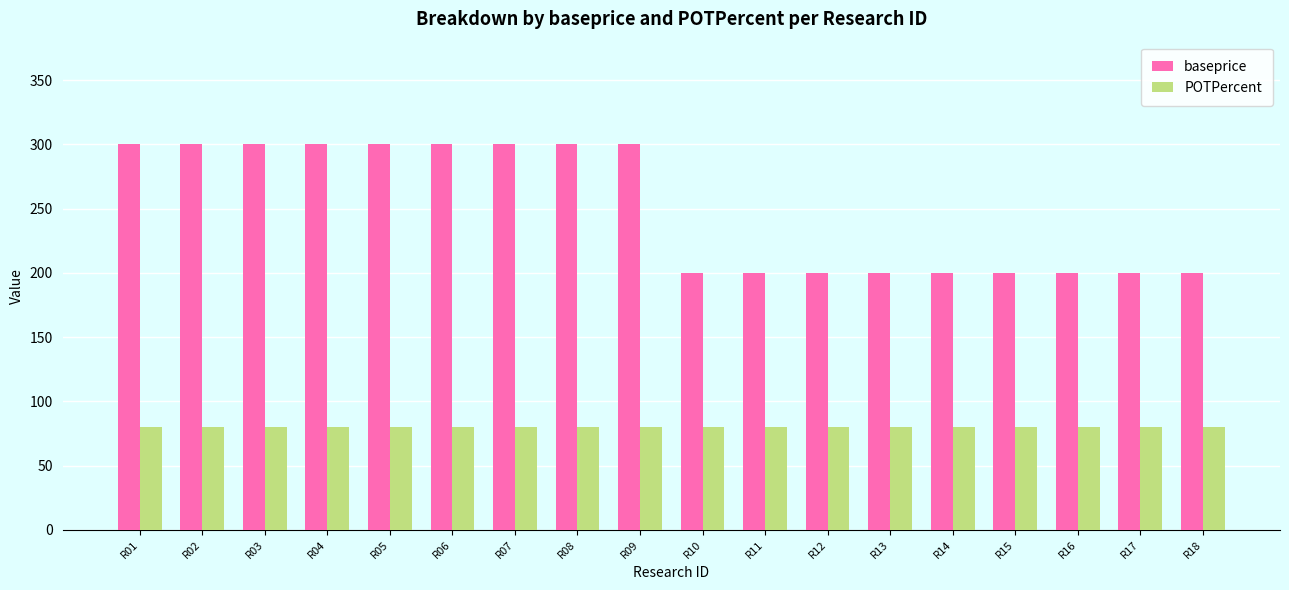

Which series has the widest spread of values?

baseprice